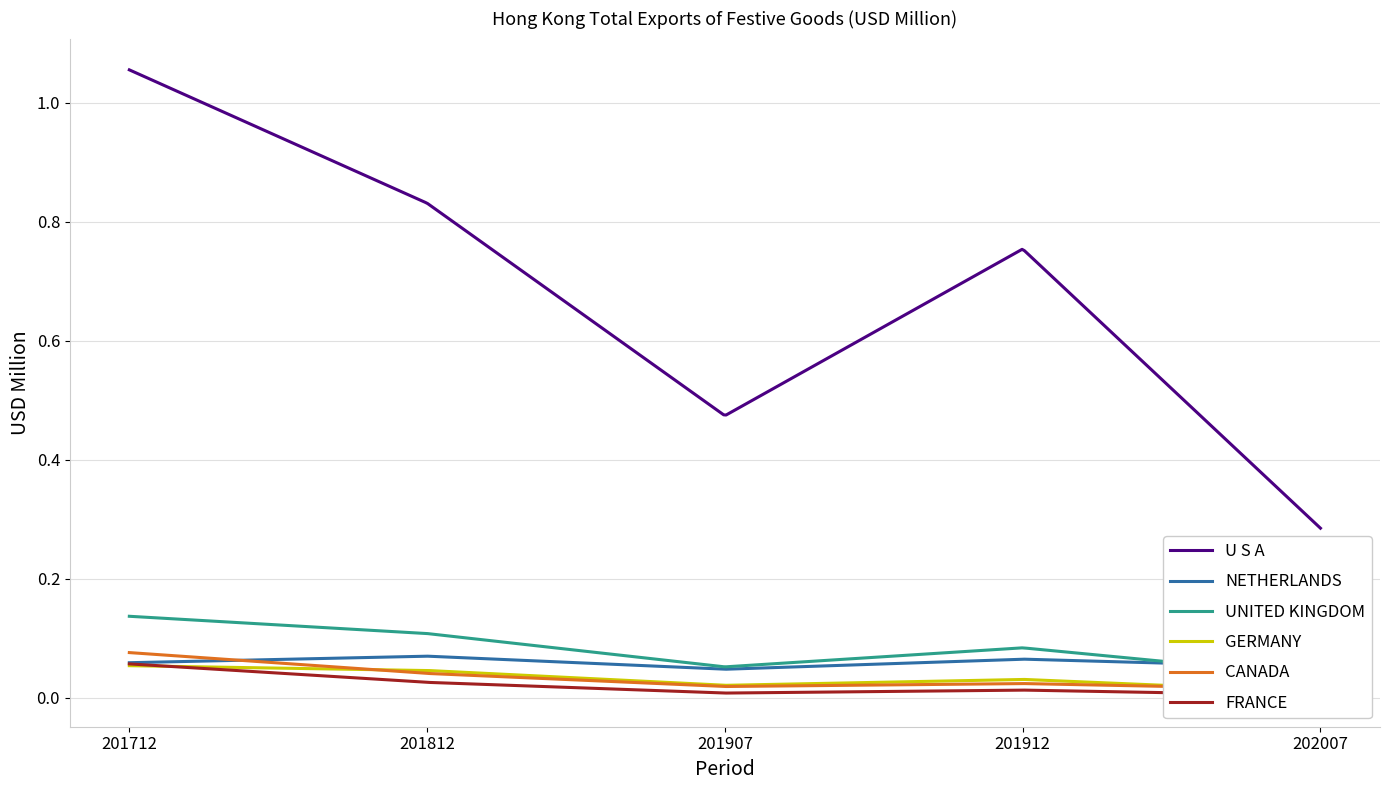

The value of UNITED KINGDOM at 0 is 0.1. True or false?

True